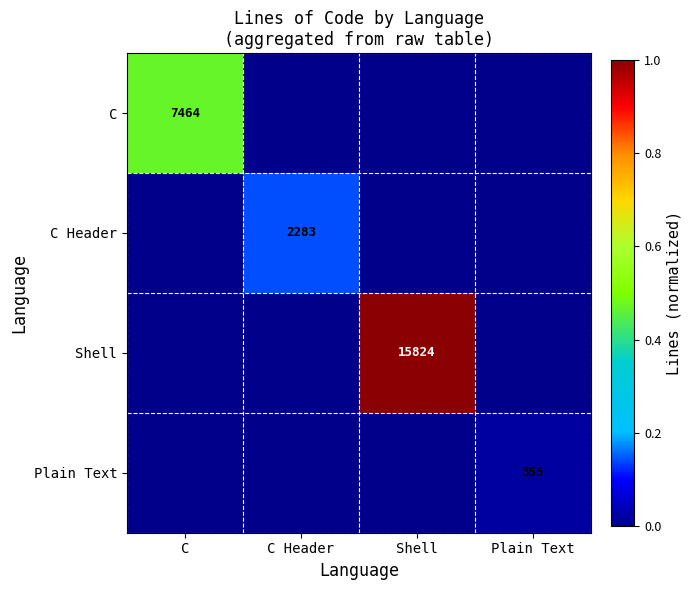

Is it true that Shell equals 7784 at Shell?

False